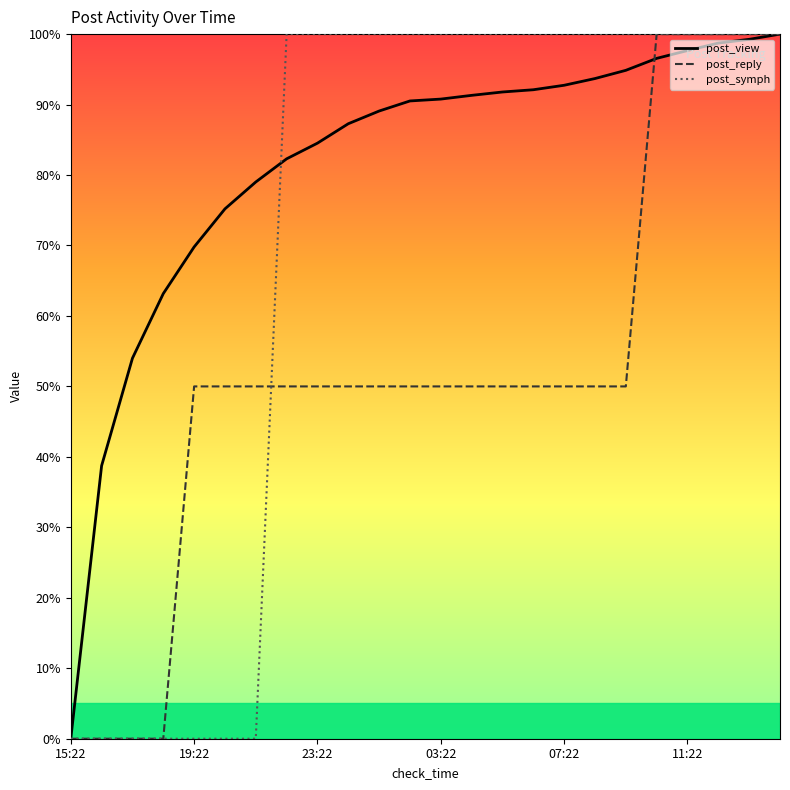

What is the highest value of the post_view series?

100.0